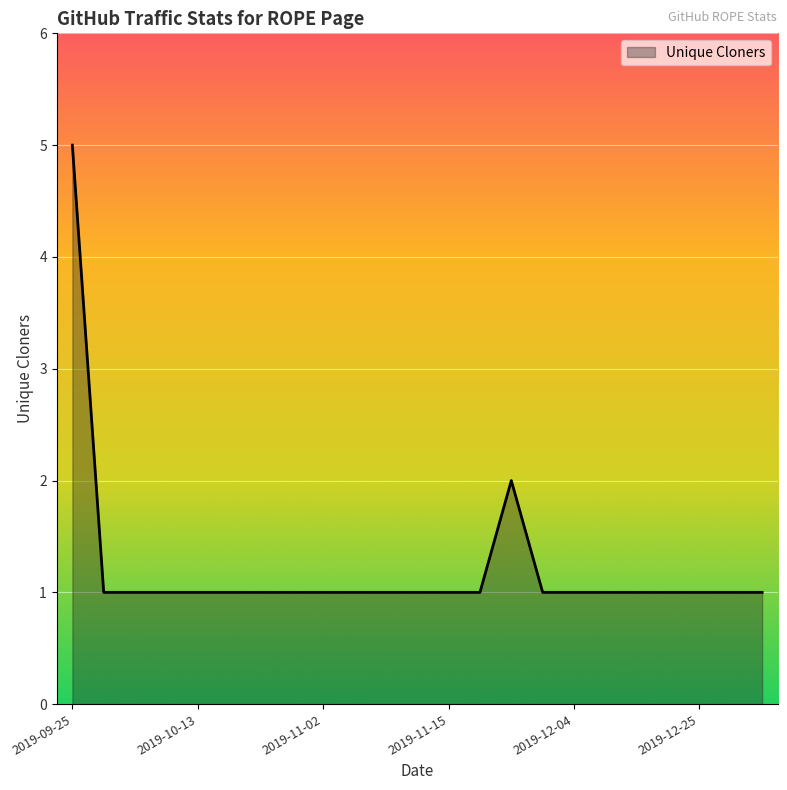

True or false: there are more than 0 points higher than both neighbors.

True